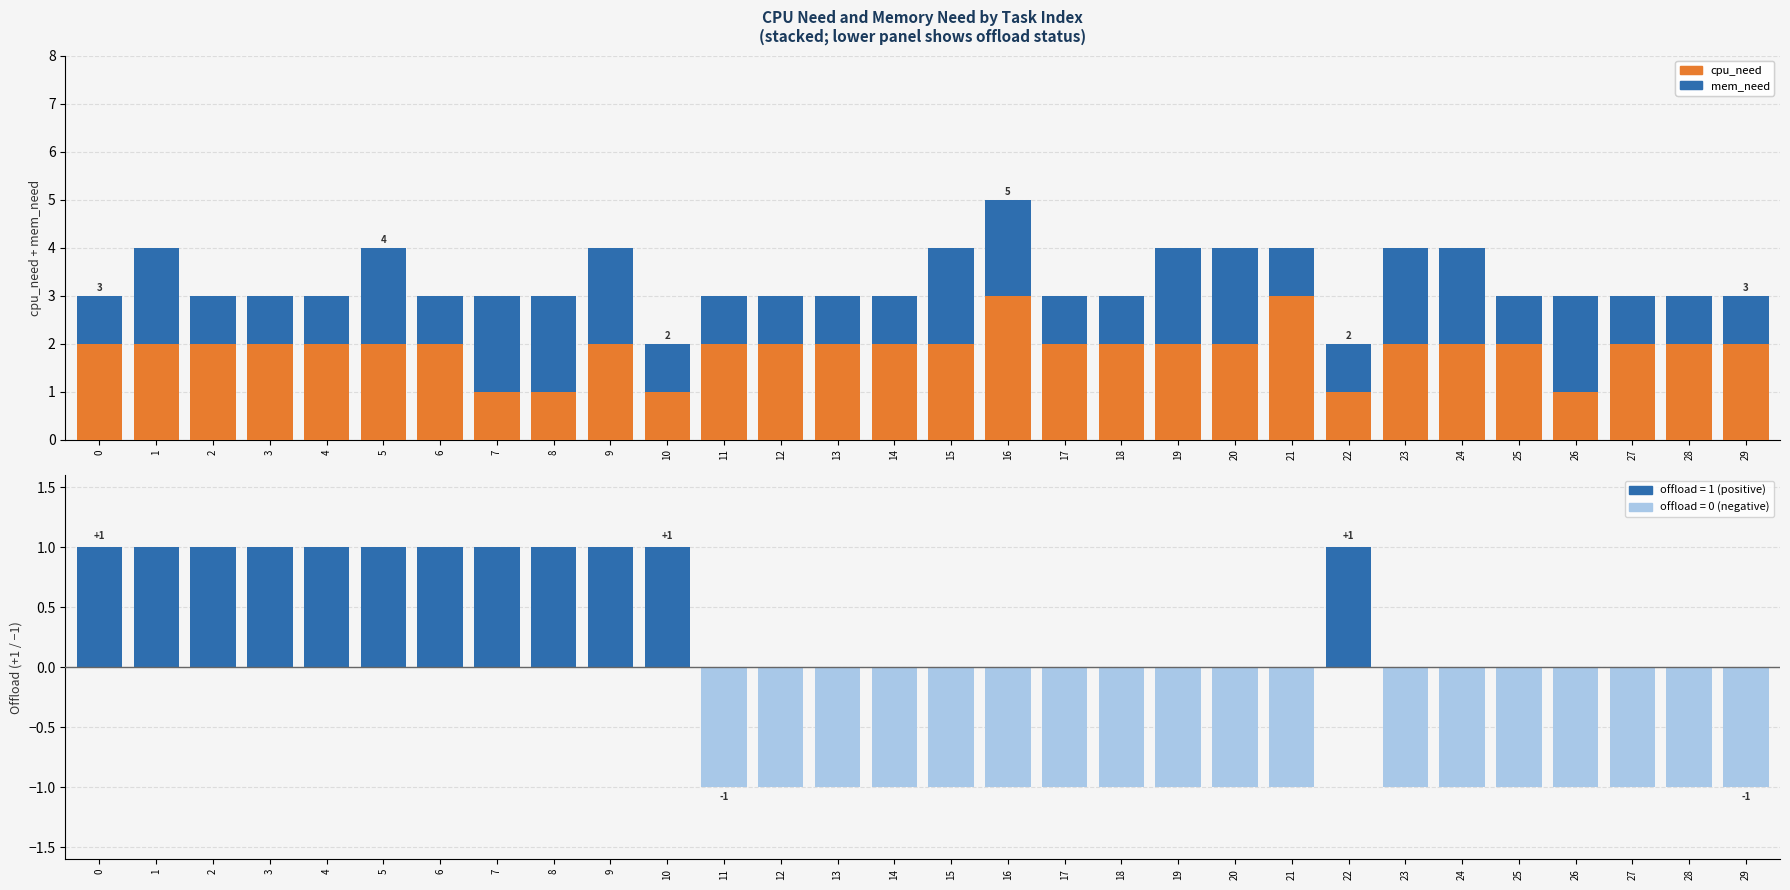

Is the value of mem_need at 7 greater than the value of cpu_need at 29?

No